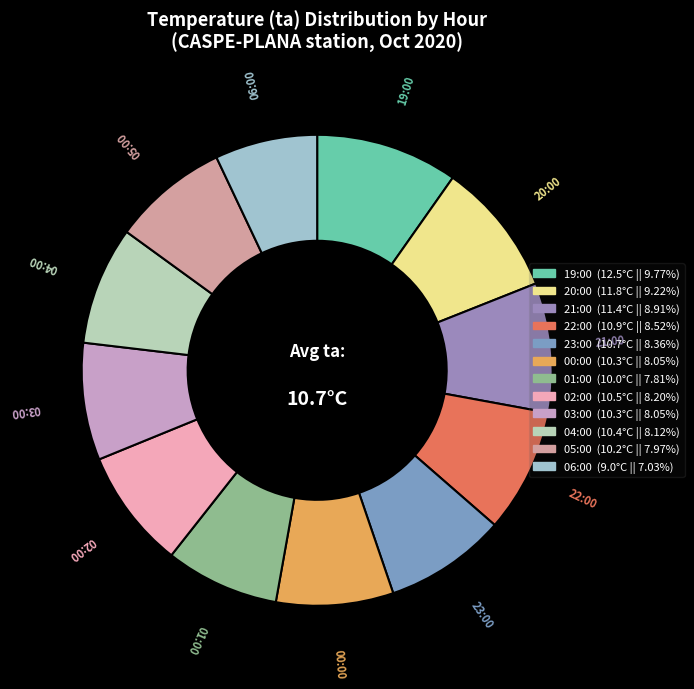

Approximately how many times larger is the value at 03:00 compared to 01:00?

1.0